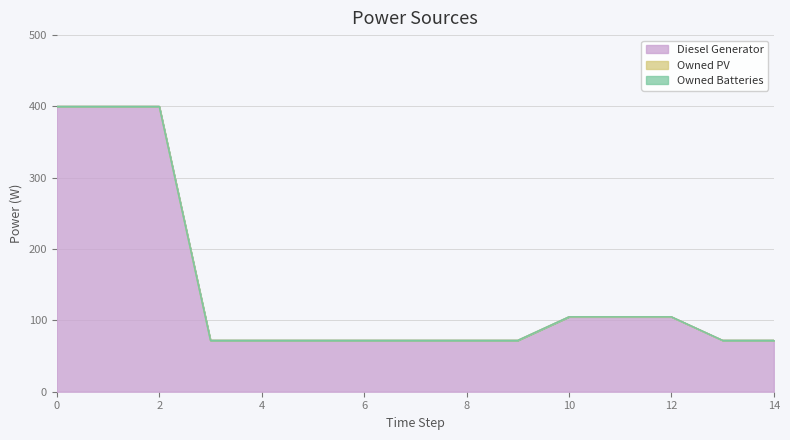

Does the chart have visible grid lines?

Yes